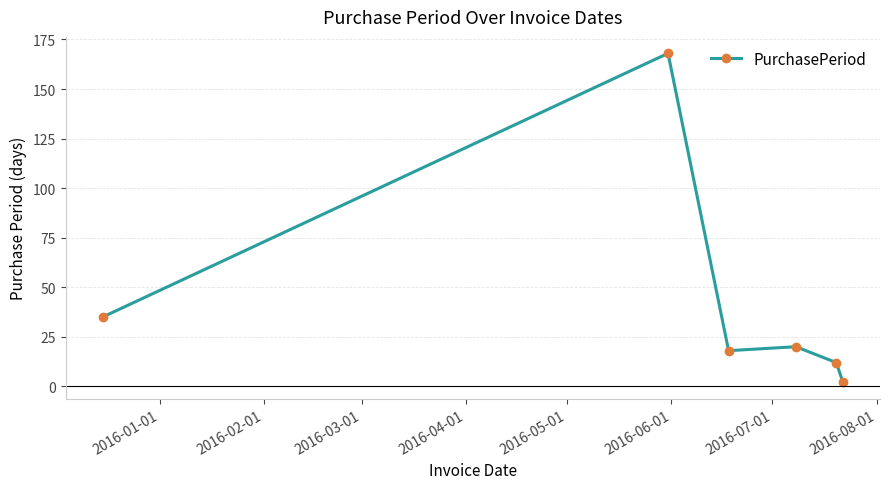

What is the sum of all values?

255